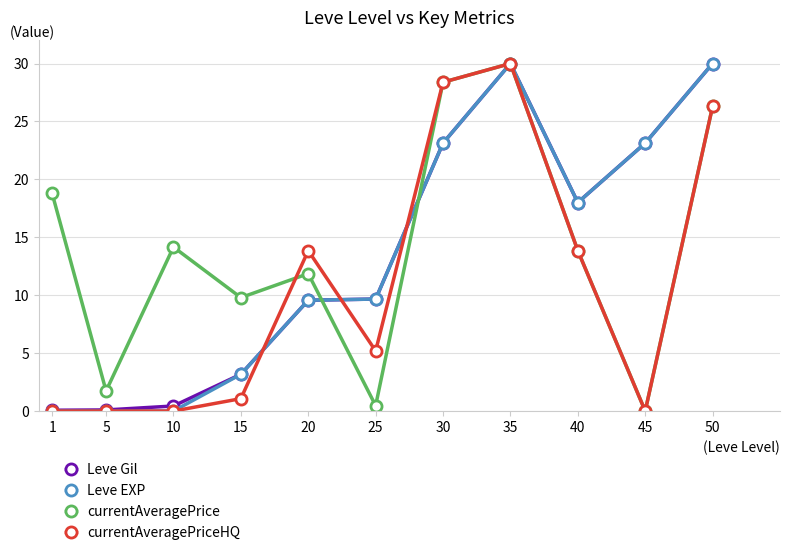

True or false: currentAveragePrice and Leve EXP intersect in this chart.

True